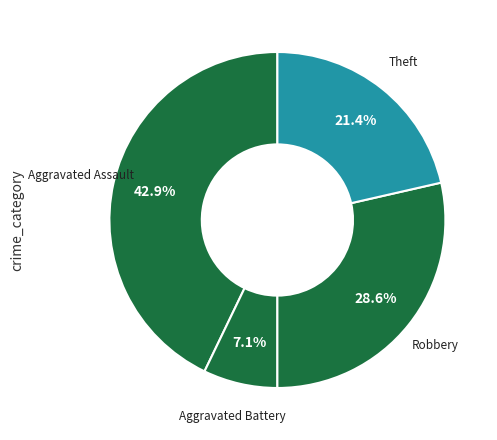

How many slices are in this pie chart?

4